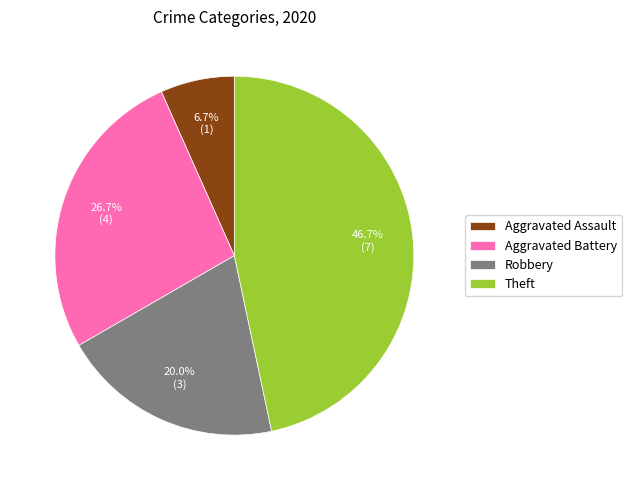

To the nearest percent, what percentage of the pie is Theft?

47%